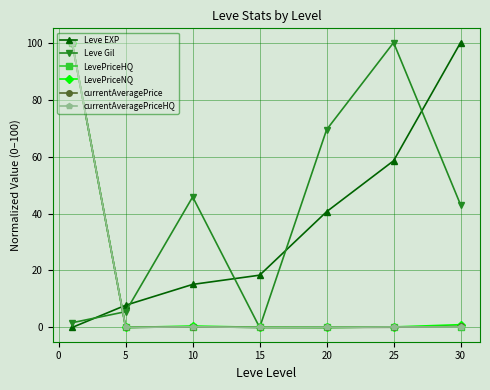

Does the chart have visible grid lines?

Yes